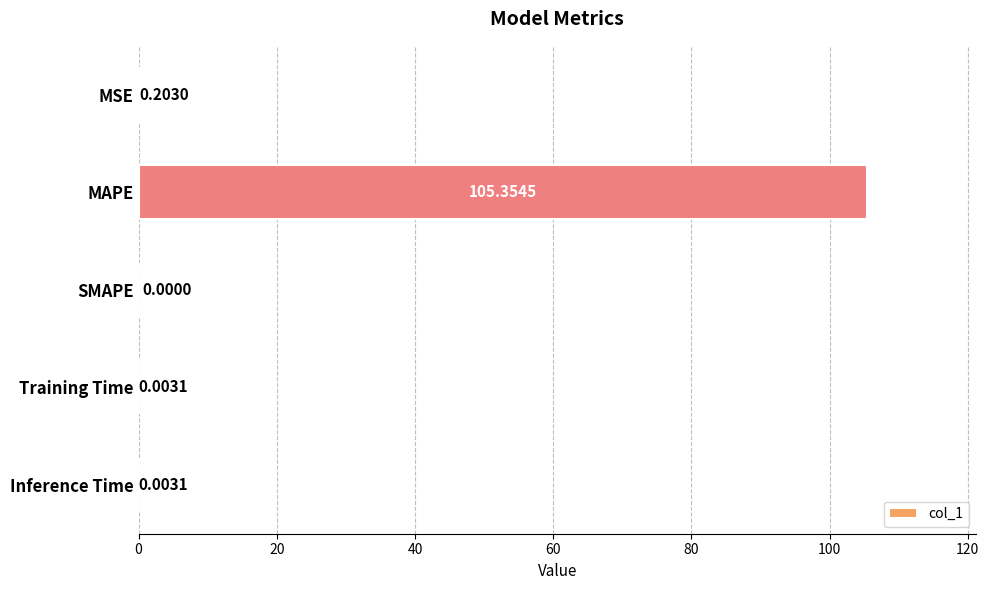

What is the sum of the values at MAPE and MSE?

105.6